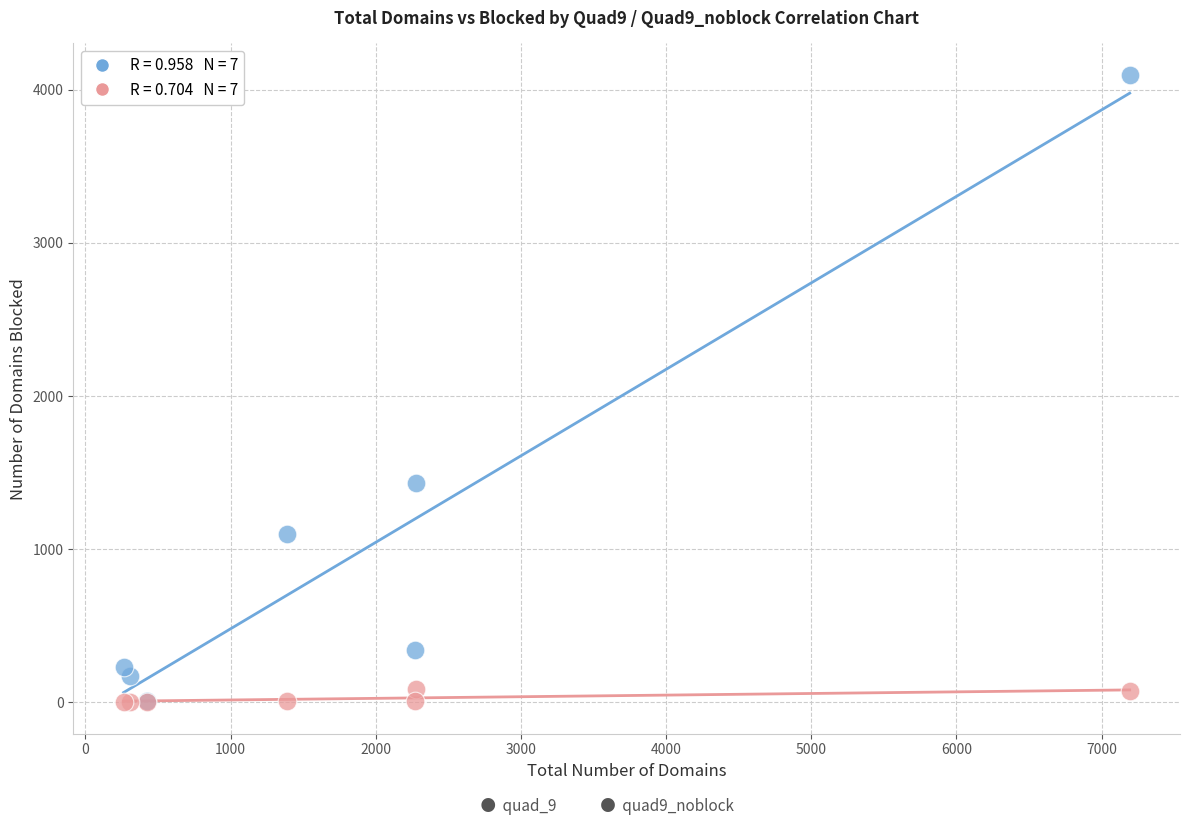

Across all series, what Y value is closest to 2048?

1433